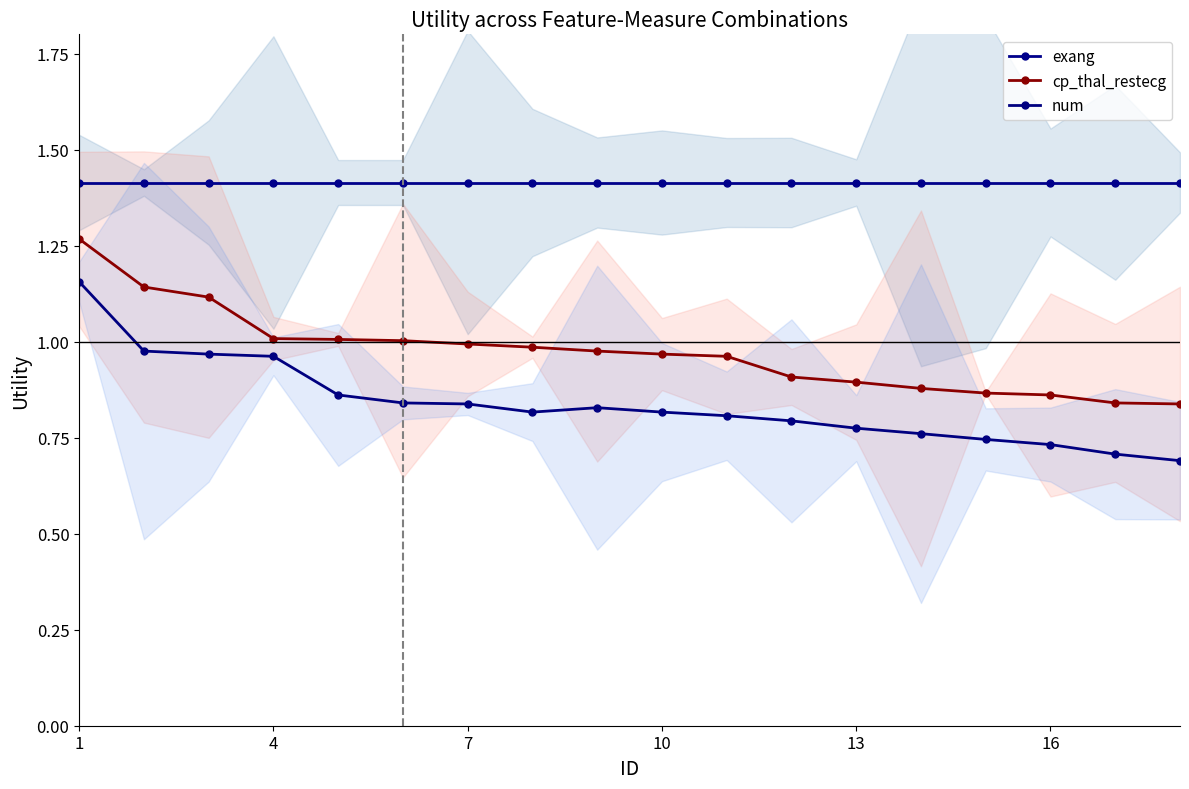

List the series in order of their overall mean, highest first.

exang, cp_thal_restecg, num